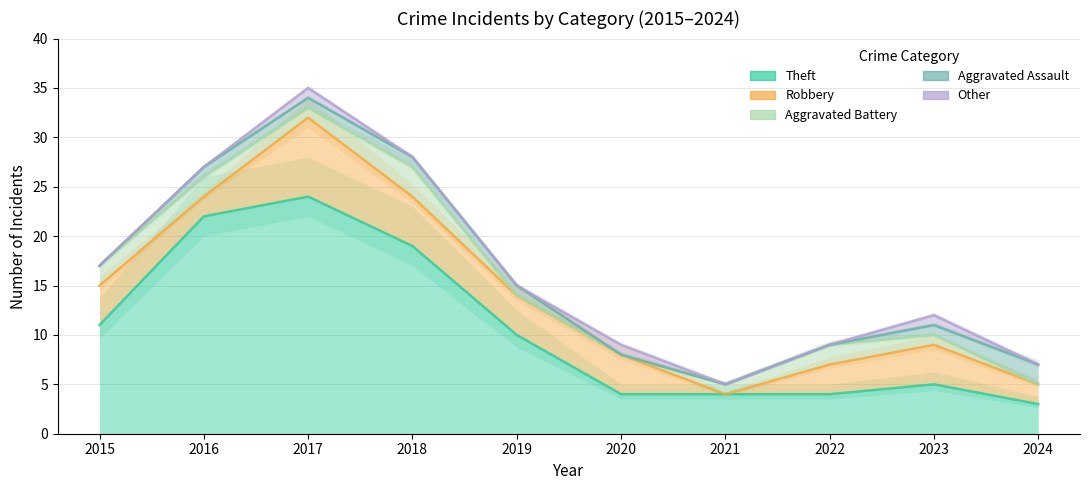

True or false: Other has a value of -1 at 2021.

False